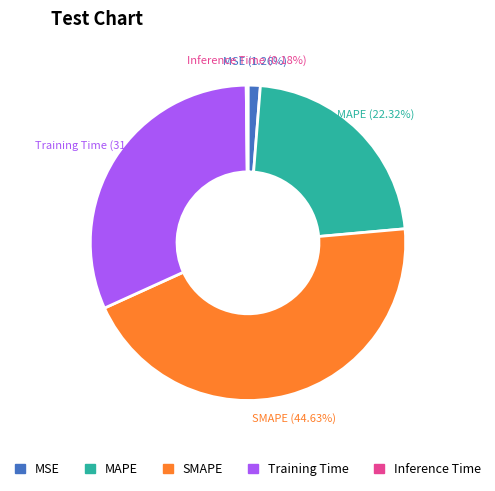

Do MSE and MAPE together represent more than half of the pie?

No